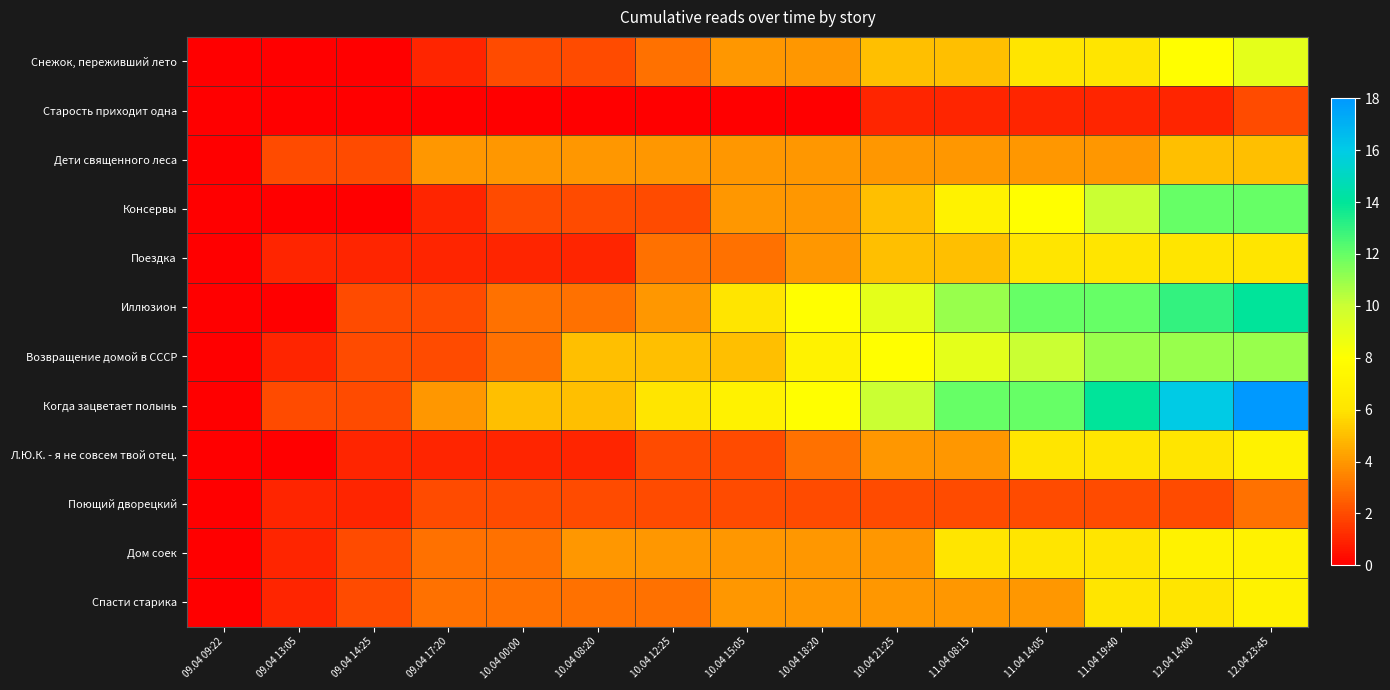

Reading left to right, what are all the values shown in this chart?

Снежок, переживший лето: 09.04 09:22=0	09.04 13:05=0	09.04 14:25=0	09.04 17:20=1	10.04 00:00=2	10.04 08:20=2	10.04 12:25=3	10.04 15:05=4	10.04 18:20=4	10.04 21:25=5	11.04 08:15=5	11.04 14:05=6	11.04 19:40=6	12.04 14:00=8	12.04 23:45=9
Старость приходит одна: 09.04 09:22=0	09.04 13:05=0	09.04 14:25=0	09.04 17:20=0	10.04 00:00=0	10.04 08:20=0	10.04 12:25=0	10.04 15:05=0	10.04 18:20=0	10.04 21:25=1	11.04 08:15=1	11.04 14:05=1	11.04 19:40=1	12.04 14:00=1	12.04 23:45=2
Дети священного леса: 09.04 09:22=0	09.04 13:05=2	09.04 14:25=2	09.04 17:20=4	10.04 00:00=4	10.04 08:20=4	10.04 12:25=4	10.04 15:05=4	10.04 18:20=4	10.04 21:25=4	11.04 08:15=4	11.04 14:05=4	11.04 19:40=4	12.04 14:00=5	12.04 23:45=5
Консервы: 09.04 09:22=0	09.04 13:05=0	09.04 14:25=0	09.04 17:20=1	10.04 00:00=2	10.04 08:20=2	10.04 12:25=2	10.04 15:05=4	10.04 18:20=4	10.04 21:25=5	11.04 08:15=7	11.04 14:05=8	11.04 19:40=10	12.04 14:00=12	12.04 23:45=12
Поездка: 09.04 09:22=0	09.04 13:05=1	09.04 14:25=1	09.04 17:20=1	10.04 00:00=1	10.04 08:20=1	10.04 12:25=3	10.04 15:05=3	10.04 18:20=4	10.04 21:25=5	11.04 08:15=5	11.04 14:05=6	11.04 19:40=6	12.04 14:00=6	12.04 23:45=6
Иллюзион: 09.04 09:22=0	09.04 13:05=0	09.04 14:25=2	09.04 17:20=2	10.04 00:00=3	10.04 08:20=3	10.04 12:25=4	10.04 15:05=6	10.04 18:20=8	10.04 21:25=9	11.04 08:15=11	11.04 14:05=12	11.04 19:40=12	12.04 14:00=13	12.04 23:45=14
Возвращение домой в СССР: 09.04 09:22=0	09.04 13:05=1	09.04 14:25=2	09.04 17:20=2	10.04 00:00=3	10.04 08:20=5	10.04 12:25=5	10.04 15:05=5	10.04 18:20=7	10.04 21:25=8	11.04 08:15=9	11.04 14:05=10	11.04 19:40=11	12.04 14:00=11	12.04 23:45=11
Когда зацветает полынь: 09.04 09:22=0	09.04 13:05=2	09.04 14:25=2	09.04 17:20=4	10.04 00:00=5	10.04 08:20=5	10.04 12:25=6	10.04 15:05=7	10.04 18:20=8	10.04 21:25=10	11.04 08:15=12	11.04 14:05=12	11.04 19:40=14	12.04 14:00=16	12.04 23:45=18
Л.Ю.К. - я не совсем твой отец.: 09.04 09:22=0	09.04 13:05=0	09.04 14:25=1	09.04 17:20=1	10.04 00:00=1	10.04 08:20=1	10.04 12:25=2	10.04 15:05=2	10.04 18:20=3	10.04 21:25=4	11.04 08:15=4	11.04 14:05=6	11.04 19:40=6	12.04 14:00=6	12.04 23:45=7
Поющий дворецкий: 09.04 09:22=0	09.04 13:05=1	09.04 14:25=1	09.04 17:20=2	10.04 00:00=2	10.04 08:20=2	10.04 12:25=2	10.04 15:05=2	10.04 18:20=2	10.04 21:25=2	11.04 08:15=2	11.04 14:05=2	11.04 19:40=2	12.04 14:00=2	12.04 23:45=3
Дом соек: 09.04 09:22=0	09.04 13:05=1	09.04 14:25=2	09.04 17:20=3	10.04 00:00=3	10.04 08:20=4	10.04 12:25=4	10.04 15:05=4	10.04 18:20=4	10.04 21:25=4	11.04 08:15=6	11.04 14:05=6	11.04 19:40=6	12.04 14:00=7	12.04 23:45=7
Спасти старика: 09.04 09:22=0	09.04 13:05=1	09.04 14:25=2	09.04 17:20=3	10.04 00:00=3	10.04 08:20=3	10.04 12:25=3	10.04 15:05=4	10.04 18:20=4	10.04 21:25=4	11.04 08:15=4	11.04 14:05=4	11.04 19:40=6	12.04 14:00=6	12.04 23:45=7